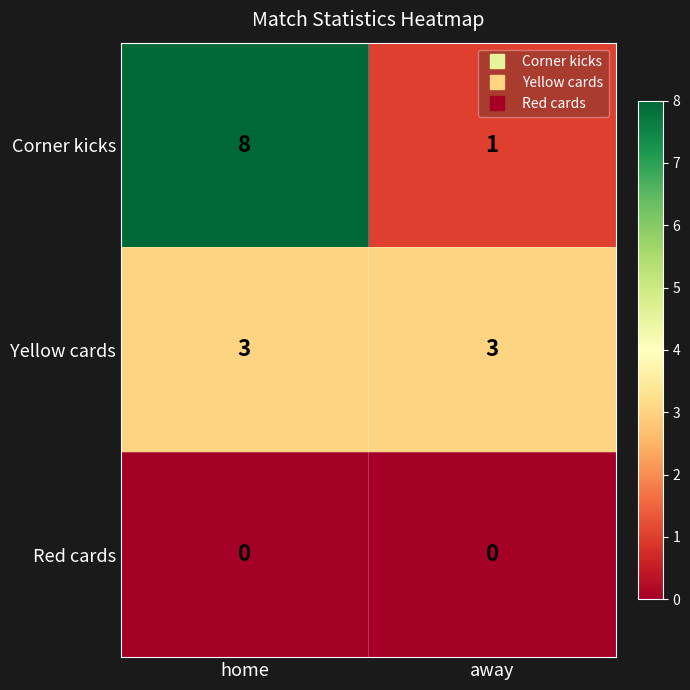

The value of Red cards at home is 0. True or false?

True